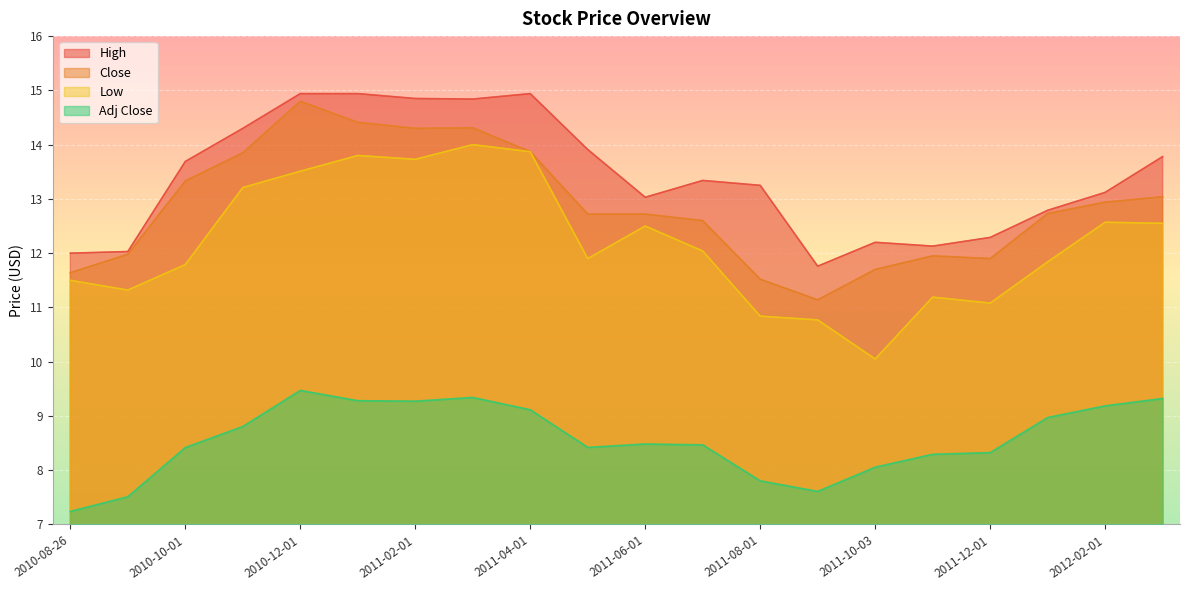

What is the difference between the maximum and minimum values in the High series?

3.2